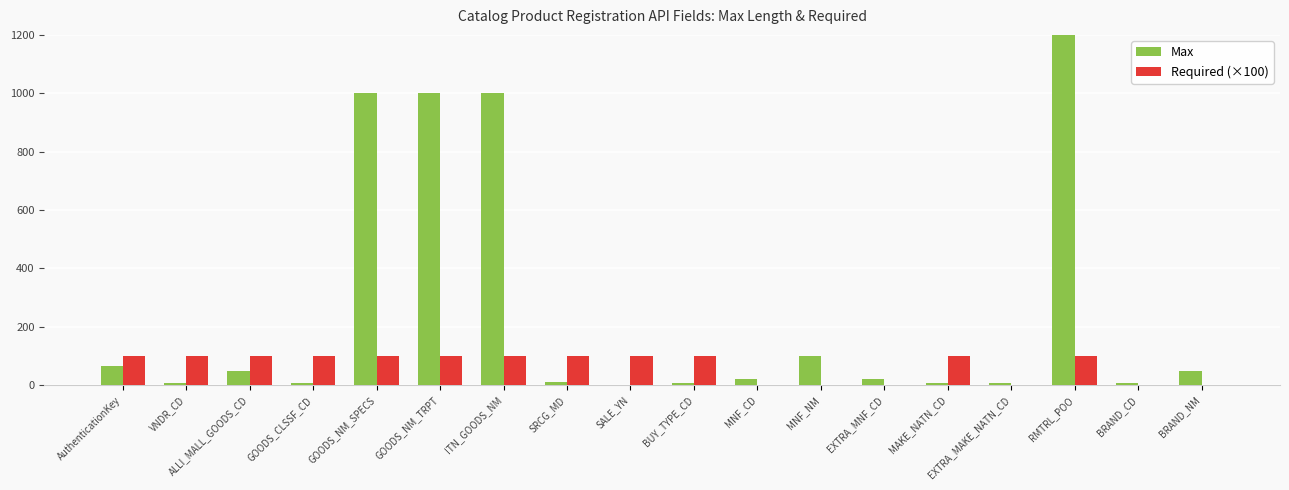

The Max series shows 100 at MNF_NM. True or false?

True